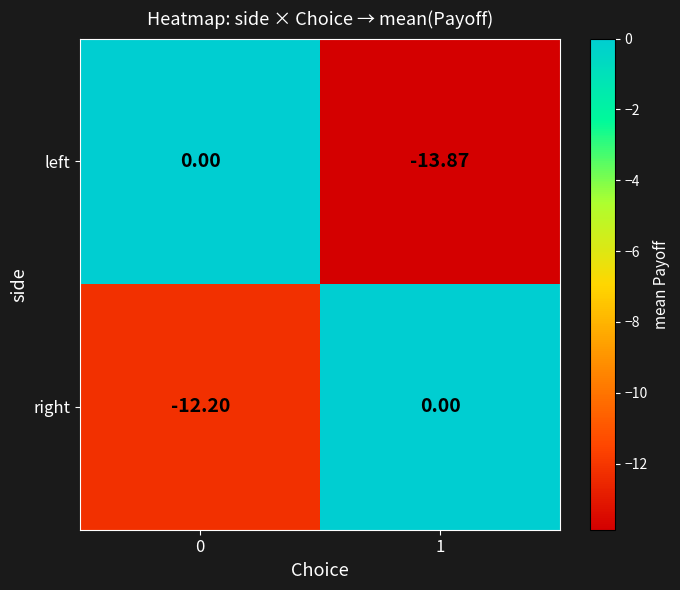

Is the value of right at 0 greater than the value of left at 0?

No